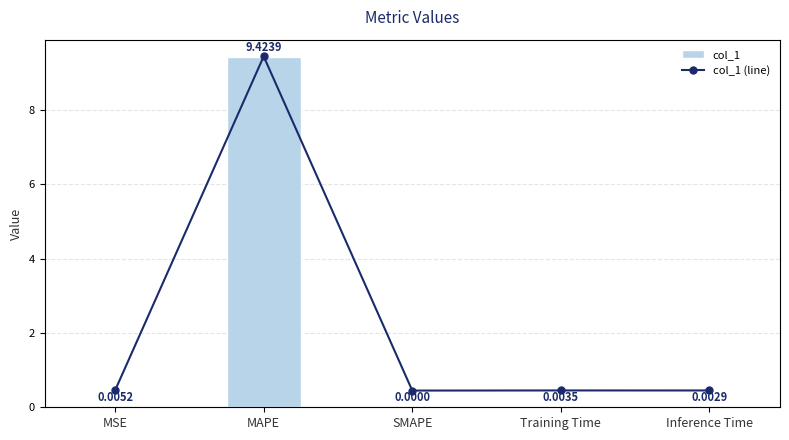

Which series has the largest total across all categories?

col_1